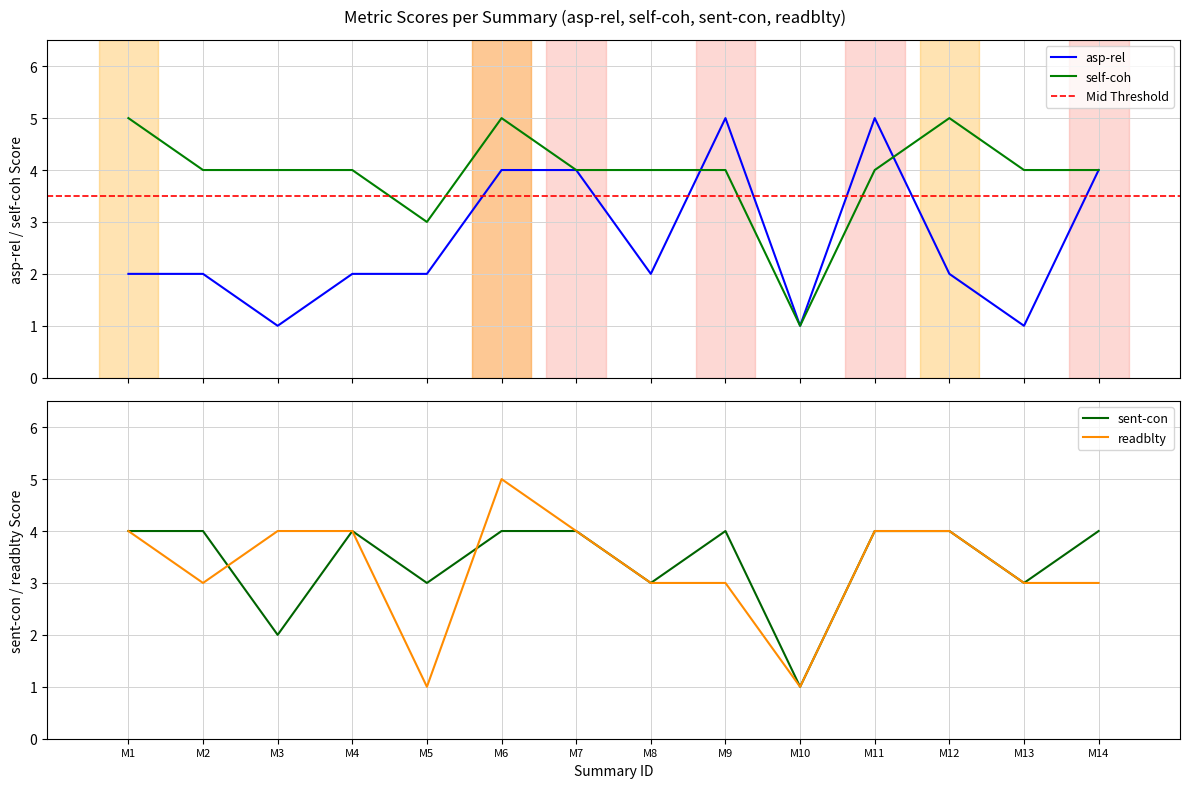

At which label is readblty closest to 3?

M2